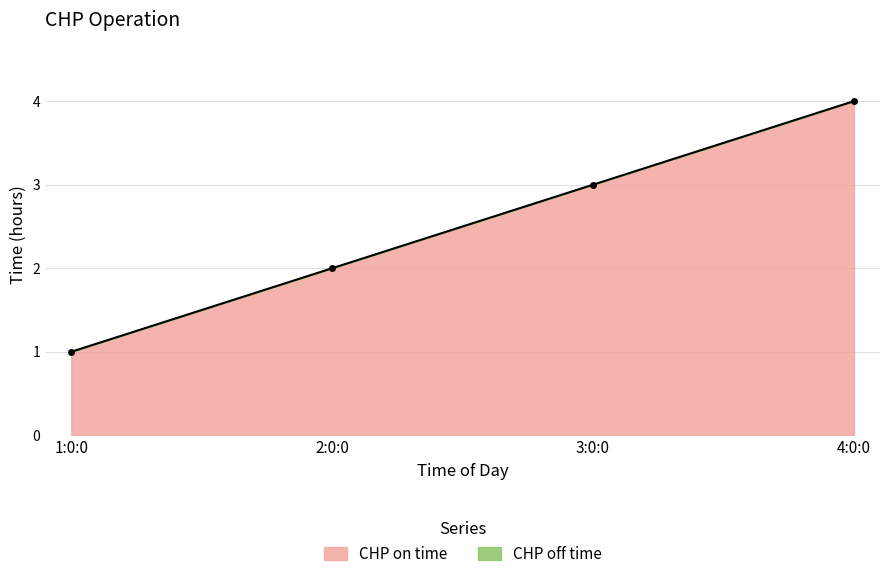

What is the label of the 2nd point from the right?

3:0:0